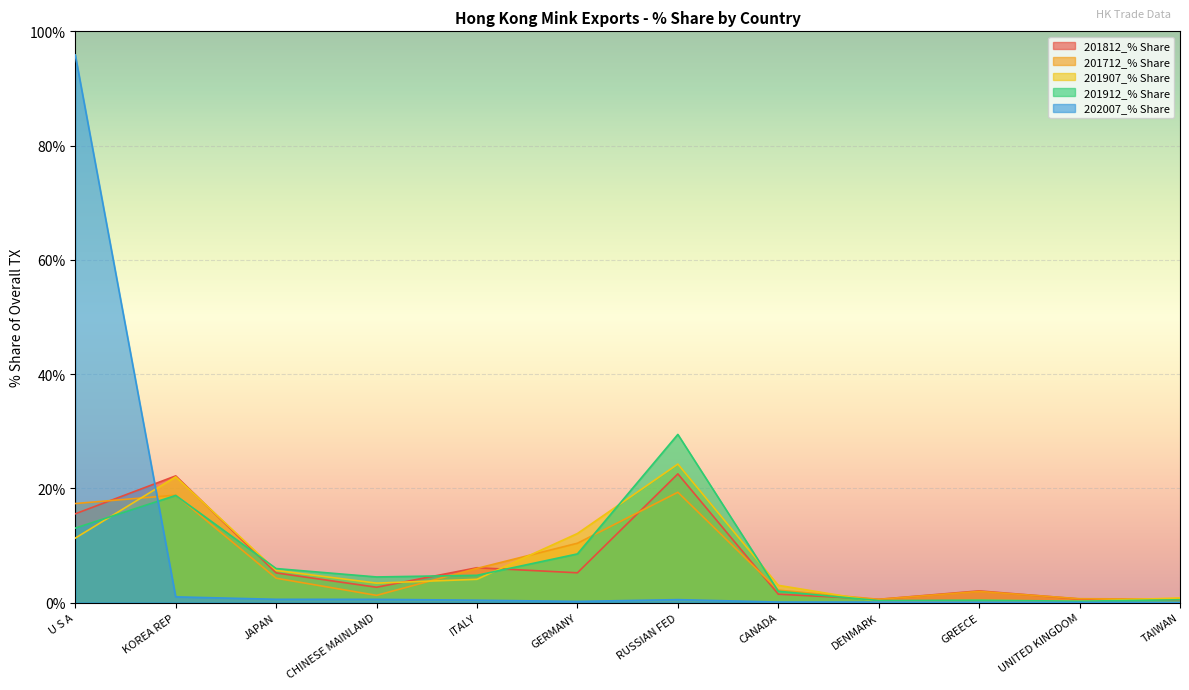

At which label does 201912_% Share reach its minimum?

UNITED KINGDOM